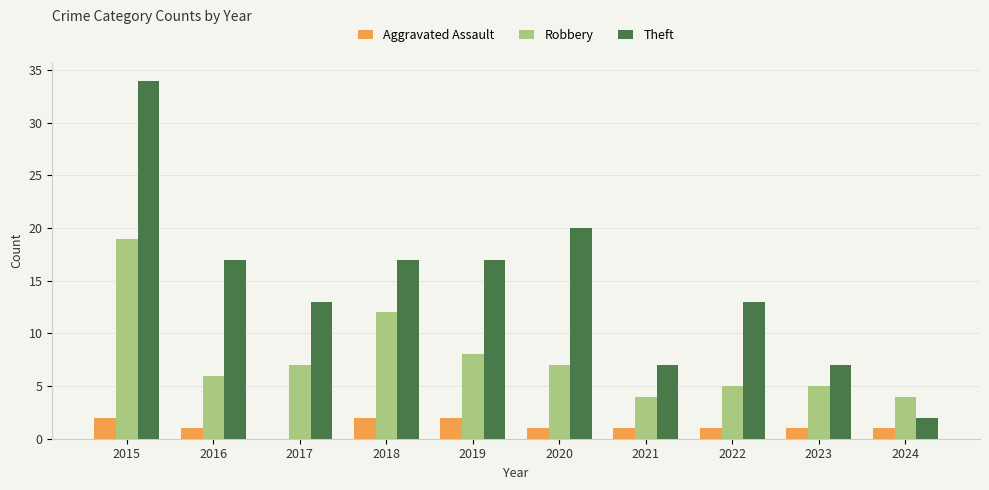

Is the value of Theft at 2024 greater than the value of Aggravated Assault at 2023?

Yes